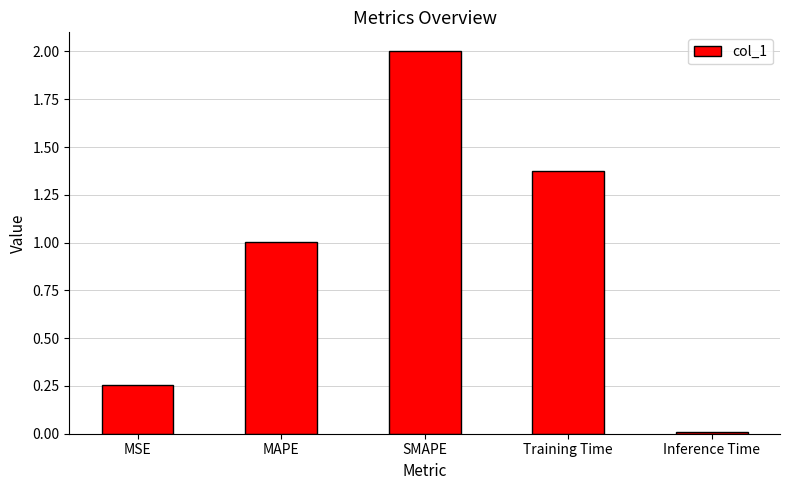

What is the difference between the values at Inference Time and SMAPE?

2.0